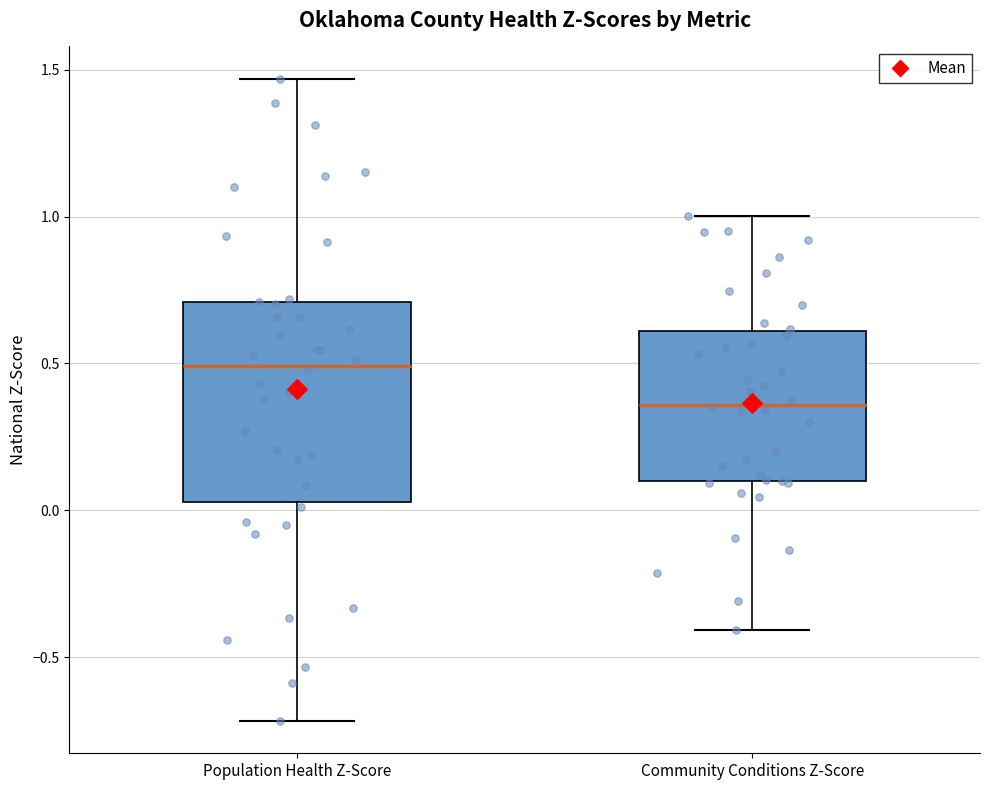

Reading left to right, read every box against the y-axis: the position of its median line, the range the box covers, and the ends of its whiskers. The values are not printed on the chart, so give them approximately, as read against the axis.

Population Health Z-Score: median 0.50, box 0.05 to 0.70, whiskers -0.70 to 1.45
Community Conditions Z-Score: median 0.35, box 0.10 to 0.60, whiskers -0.40 to 1.00